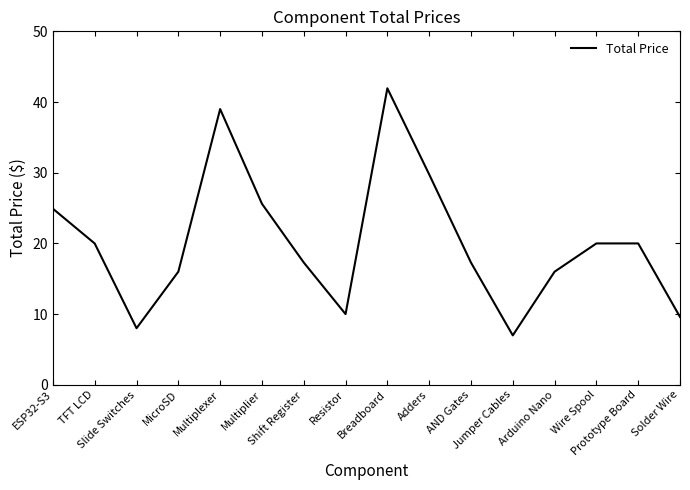

What is the maximum value shown in the chart?

41.9